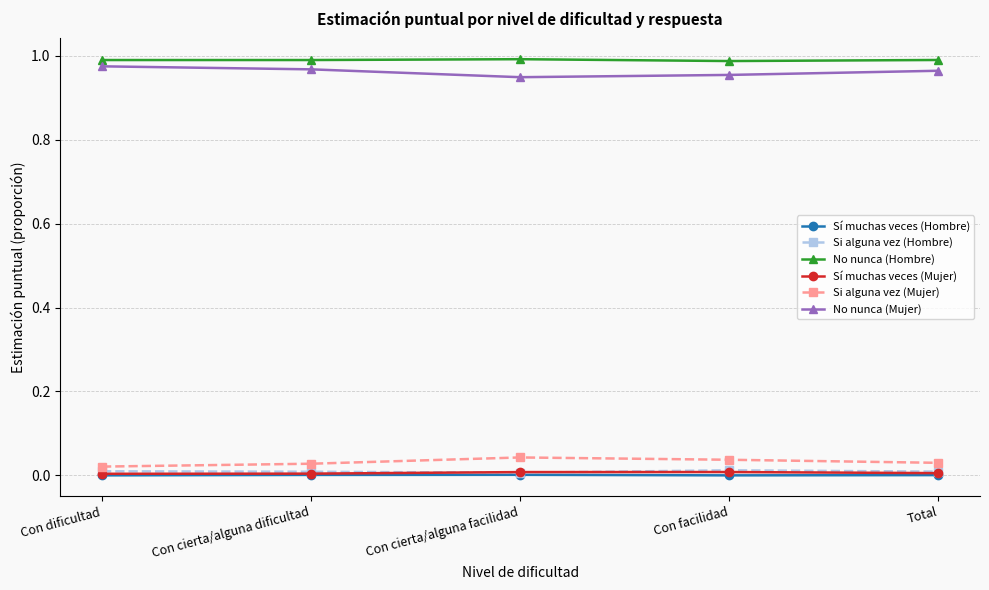

Is the value of No nunca (Mujer) at Con dificultad greater than the value of Sí muchas veces (Hombre) at Total?

Yes